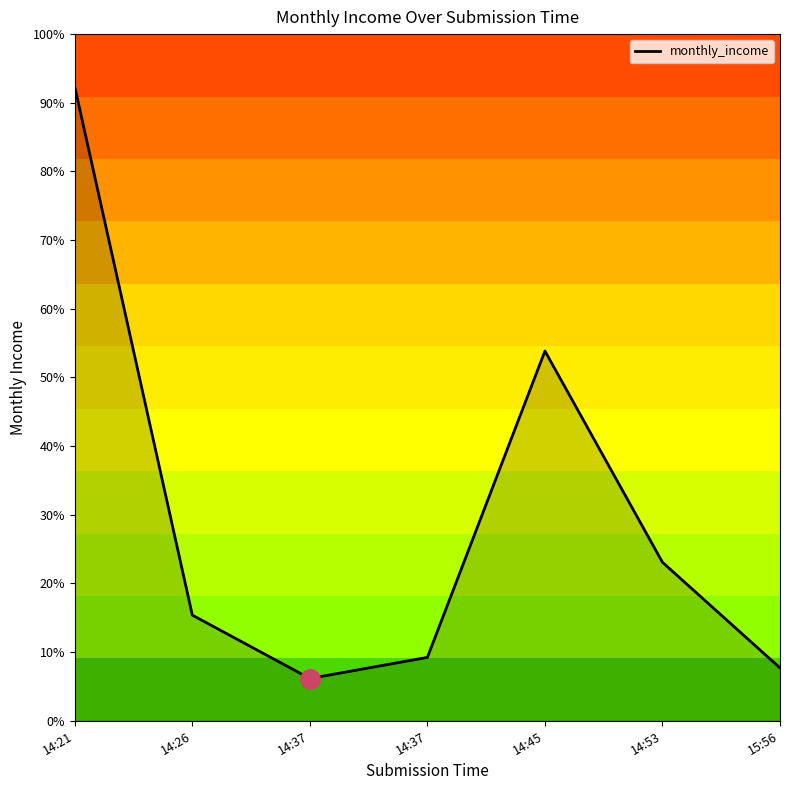

What is the label of the 7th point from the left?

15:56